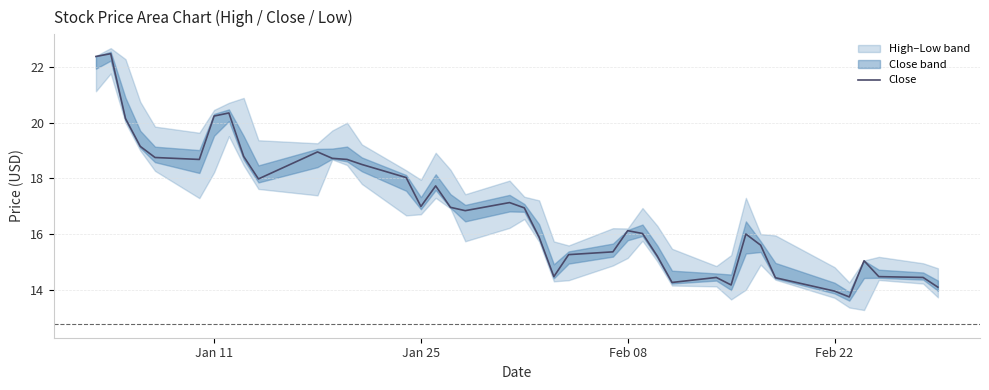

The value of Close at Jan 11 is 20.2. True or false?

True